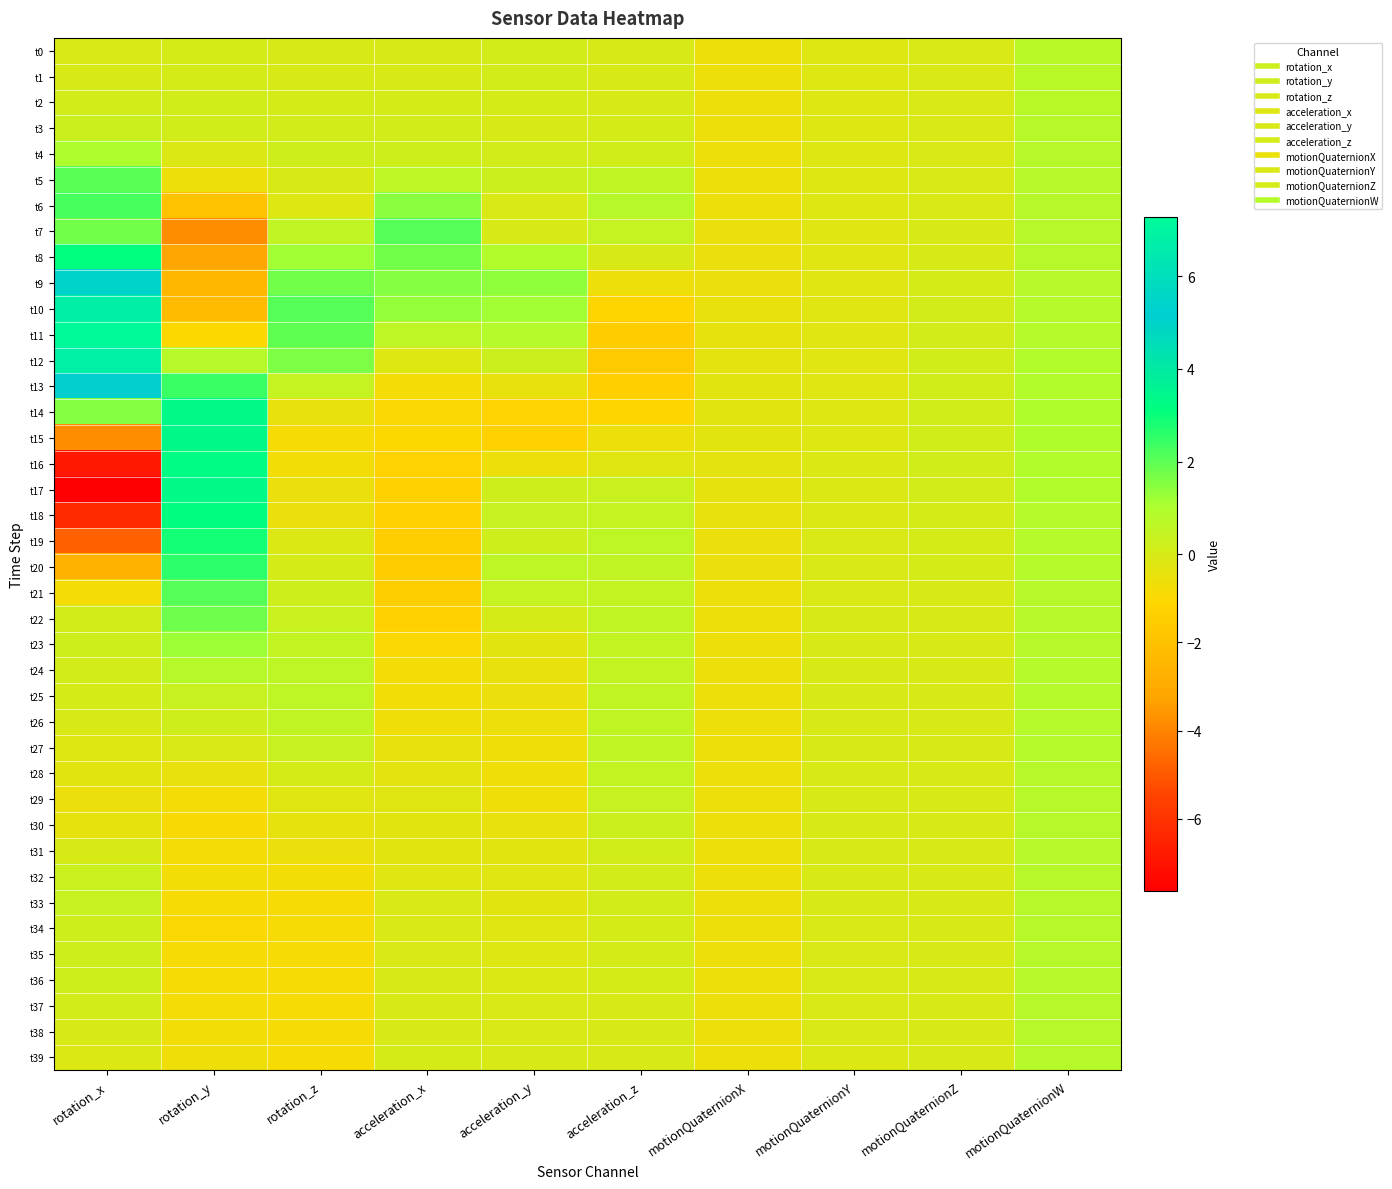

Reading left to right, what are all the values shown in this chart?

t0: rotation_x=-0.1	rotation_y=0.0	rotation_z=-0.0	acceleration_x=-0.0	acceleration_y=0.1	acceleration_z=-0.0	motionQuaternionX=-0.6	motionQuaternionY=-0.2	motionQuaternionZ=-0.1	motionQuaternionW=0.7
t1: rotation_x=-0.0	rotation_y=0.0	rotation_z=-0.0	acceleration_x=-0.0	acceleration_y=0.1	acceleration_z=-0.1	motionQuaternionX=-0.6	motionQuaternionY=-0.2	motionQuaternionZ=-0.1	motionQuaternionW=0.7
t2: rotation_x=0.1	rotation_y=0.1	rotation_z=0.0	acceleration_x=0.0	acceleration_y=0.0	acceleration_z=-0.0	motionQuaternionX=-0.6	motionQuaternionY=-0.2	motionQuaternionZ=-0.1	motionQuaternionW=0.7
t3: rotation_x=0.2	rotation_y=0.1	rotation_z=0.1	acceleration_x=0.1	acceleration_y=-0.0	acceleration_z=0.0	motionQuaternionX=-0.6	motionQuaternionY=-0.2	motionQuaternionZ=-0.1	motionQuaternionW=0.7
t4: rotation_x=1.0	rotation_y=-0.1	rotation_z=0.2	acceleration_x=0.2	acceleration_y=0.1	acceleration_z=0.1	motionQuaternionX=-0.6	motionQuaternionY=-0.2	motionQuaternionZ=-0.1	motionQuaternionW=0.7
t5: rotation_x=2.0	rotation_y=-0.6	rotation_z=-0.0	acceleration_x=0.6	acceleration_y=0.2	acceleration_z=0.5	motionQuaternionX=-0.6	motionQuaternionY=-0.2	motionQuaternionZ=-0.1	motionQuaternionW=0.8
t6: rotation_x=2.2	rotation_y=-2.0	rotation_z=-0.2	acceleration_x=1.5	acceleration_y=-0.1	acceleration_z=0.8	motionQuaternionX=-0.6	motionQuaternionY=-0.2	motionQuaternionZ=-0.1	motionQuaternionW=0.8
t7: rotation_x=1.7	rotation_y=-3.8	rotation_z=0.6	acceleration_x=2.1	acceleration_y=-0.0	acceleration_z=0.5	motionQuaternionX=-0.6	motionQuaternionY=-0.2	motionQuaternionZ=-0.1	motionQuaternionW=0.8
t8: rotation_x=3.1	rotation_y=-3.2	rotation_z=1.2	acceleration_x=1.7	acceleration_y=0.9	acceleration_z=-0.0	motionQuaternionX=-0.6	motionQuaternionY=-0.3	motionQuaternionZ=-0.0	motionQuaternionW=0.8
t9: rotation_x=5.5	rotation_y=-2.5	rotation_z=1.7	acceleration_x=1.5	acceleration_y=1.4	acceleration_z=-0.6	motionQuaternionX=-0.5	motionQuaternionY=-0.3	motionQuaternionZ=0.0	motionQuaternionW=0.8
t10: rotation_x=6.7	rotation_y=-2.3	rotation_z=2.1	acceleration_x=1.3	acceleration_y=1.2	acceleration_z=-1.1	motionQuaternionX=-0.5	motionQuaternionY=-0.3	motionQuaternionZ=0.1	motionQuaternionW=0.8
t11: rotation_x=7.3	rotation_y=-1.1	rotation_z=2.0	acceleration_x=0.6	acceleration_y=0.8	acceleration_z=-1.5	motionQuaternionX=-0.4	motionQuaternionY=-0.3	motionQuaternionZ=0.1	motionQuaternionW=0.8
t12: rotation_x=6.8	rotation_y=0.8	rotation_z=1.6	acceleration_x=-0.2	acceleration_y=0.3	acceleration_z=-1.6	motionQuaternionX=-0.4	motionQuaternionY=-0.3	motionQuaternionZ=0.1	motionQuaternionW=0.9
t13: rotation_x=5.3	rotation_y=2.4	rotation_z=0.4	acceleration_x=-0.8	acceleration_y=-0.5	acceleration_z=-1.4	motionQuaternionX=-0.3	motionQuaternionY=-0.2	motionQuaternionZ=0.2	motionQuaternionW=0.9
t14: rotation_x=1.5	rotation_y=3.3	rotation_z=-0.5	acceleration_x=-1.0	acceleration_y=-1.2	acceleration_z=-1.1	motionQuaternionX=-0.3	motionQuaternionY=-0.2	motionQuaternionZ=0.2	motionQuaternionW=0.9
t15: rotation_x=-3.8	rotation_y=3.4	rotation_z=-0.9	acceleration_x=-1.1	acceleration_y=-1.4	acceleration_z=-0.6	motionQuaternionX=-0.3	motionQuaternionY=-0.2	motionQuaternionZ=0.1	motionQuaternionW=0.9
t16: rotation_x=-6.8	rotation_y=3.2	rotation_z=-0.8	acceleration_x=-1.3	acceleration_y=-0.6	acceleration_z=-0.3	motionQuaternionX=-0.4	motionQuaternionY=-0.2	motionQuaternionZ=0.1	motionQuaternionW=0.9
t17: rotation_x=-7.6	rotation_y=3.3	rotation_z=-0.5	acceleration_x=-1.3	acceleration_y=0.2	acceleration_z=0.3	motionQuaternionX=-0.5	motionQuaternionY=-0.1	motionQuaternionZ=0.1	motionQuaternionW=0.9
t18: rotation_x=-6.3	rotation_y=3.2	rotation_z=-0.5	acceleration_x=-1.3	acceleration_y=0.4	acceleration_z=0.4	motionQuaternionX=-0.5	motionQuaternionY=-0.1	motionQuaternionZ=0.1	motionQuaternionW=0.8
t19: rotation_x=-4.8	rotation_y=2.9	rotation_z=-0.2	acceleration_x=-1.5	acceleration_y=0.2	acceleration_z=0.6	motionQuaternionX=-0.6	motionQuaternionY=-0.1	motionQuaternionZ=0.0	motionQuaternionW=0.8
t20: rotation_x=-2.7	rotation_y=2.6	rotation_z=0.0	acceleration_x=-1.5	acceleration_y=0.6	acceleration_z=0.5	motionQuaternionX=-0.6	motionQuaternionY=-0.1	motionQuaternionZ=0.0	motionQuaternionW=0.8
t21: rotation_x=-0.8	rotation_y=2.1	rotation_z=0.2	acceleration_x=-1.5	acceleration_y=0.4	acceleration_z=0.5	motionQuaternionX=-0.6	motionQuaternionY=-0.1	motionQuaternionZ=-0.0	motionQuaternionW=0.8
t22: rotation_x=0.1	rotation_y=1.8	rotation_z=0.3	acceleration_x=-1.3	acceleration_y=0.0	acceleration_z=0.5	motionQuaternionX=-0.6	motionQuaternionY=-0.0	motionQuaternionZ=-0.0	motionQuaternionW=0.8
t23: rotation_x=0.2	rotation_y=1.2	rotation_z=0.5	acceleration_x=-1.0	acceleration_y=-0.3	acceleration_z=0.5	motionQuaternionX=-0.6	motionQuaternionY=-0.0	motionQuaternionZ=-0.0	motionQuaternionW=0.8
t24: rotation_x=0.1	rotation_y=0.7	rotation_z=0.6	acceleration_x=-0.8	acceleration_y=-0.5	acceleration_z=0.5	motionQuaternionX=-0.6	motionQuaternionY=-0.0	motionQuaternionZ=-0.0	motionQuaternionW=0.8
t25: rotation_x=0.0	rotation_y=0.4	rotation_z=0.6	acceleration_x=-0.7	acceleration_y=-0.6	acceleration_z=0.5	motionQuaternionX=-0.6	motionQuaternionY=-0.0	motionQuaternionZ=-0.0	motionQuaternionW=0.8
t26: rotation_x=-0.0	rotation_y=0.2	rotation_z=0.6	acceleration_x=-0.7	acceleration_y=-0.6	acceleration_z=0.6	motionQuaternionX=-0.6	motionQuaternionY=-0.0	motionQuaternionZ=-0.0	motionQuaternionW=0.8
t27: rotation_x=-0.2	rotation_y=-0.1	rotation_z=0.3	acceleration_x=-0.5	acceleration_y=-0.7	acceleration_z=0.6	motionQuaternionX=-0.6	motionQuaternionY=-0.0	motionQuaternionZ=-0.0	motionQuaternionW=0.8
t28: rotation_x=-0.4	rotation_y=-0.5	rotation_z=0.0	acceleration_x=-0.4	acceleration_y=-0.7	acceleration_z=0.5	motionQuaternionX=-0.6	motionQuaternionY=-0.0	motionQuaternionZ=-0.0	motionQuaternionW=0.8
t29: rotation_x=-0.6	rotation_y=-0.8	rotation_z=-0.3	acceleration_x=-0.3	acceleration_y=-0.7	acceleration_z=0.4	motionQuaternionX=-0.6	motionQuaternionY=-0.0	motionQuaternionZ=-0.0	motionQuaternionW=0.8
t30: rotation_x=-0.4	rotation_y=-0.9	rotation_z=-0.4	acceleration_x=-0.3	acceleration_y=-0.5	acceleration_z=0.2	motionQuaternionX=-0.6	motionQuaternionY=-0.0	motionQuaternionZ=-0.0	motionQuaternionW=0.8
t31: rotation_x=-0.0	rotation_y=-0.8	rotation_z=-0.6	acceleration_x=-0.3	acceleration_y=-0.3	acceleration_z=0.1	motionQuaternionX=-0.6	motionQuaternionY=-0.0	motionQuaternionZ=-0.0	motionQuaternionW=0.8
t32: rotation_x=0.3	rotation_y=-0.8	rotation_z=-0.7	acceleration_x=-0.3	acceleration_y=-0.3	acceleration_z=0.1	motionQuaternionX=-0.6	motionQuaternionY=-0.0	motionQuaternionZ=-0.0	motionQuaternionW=0.8
t33: rotation_x=0.4	rotation_y=-0.9	rotation_z=-0.9	acceleration_x=-0.1	acceleration_y=-0.3	acceleration_z=0.1	motionQuaternionX=-0.6	motionQuaternionY=-0.1	motionQuaternionZ=-0.0	motionQuaternionW=0.8
t34: rotation_x=0.2	rotation_y=-1.0	rotation_z=-0.9	acceleration_x=-0.1	acceleration_y=-0.3	acceleration_z=0.1	motionQuaternionX=-0.6	motionQuaternionY=-0.1	motionQuaternionZ=-0.0	motionQuaternionW=0.8
t35: rotation_x=0.2	rotation_y=-0.9	rotation_z=-0.9	acceleration_x=-0.1	acceleration_y=-0.2	acceleration_z=0.0	motionQuaternionX=-0.6	motionQuaternionY=-0.1	motionQuaternionZ=-0.0	motionQuaternionW=0.8
t36: rotation_x=0.2	rotation_y=-0.8	rotation_z=-0.9	acceleration_x=-0.0	acceleration_y=-0.1	acceleration_z=0.0	motionQuaternionX=-0.6	motionQuaternionY=-0.1	motionQuaternionZ=-0.0	motionQuaternionW=0.8
t37: rotation_x=0.1	rotation_y=-0.8	rotation_z=-0.9	acceleration_x=-0.0	acceleration_y=-0.1	acceleration_z=-0.0	motionQuaternionX=-0.6	motionQuaternionY=-0.1	motionQuaternionZ=-0.0	motionQuaternionW=0.8
t38: rotation_x=-0.1	rotation_y=-0.7	rotation_z=-0.9	acceleration_x=-0.0	acceleration_y=-0.1	acceleration_z=-0.0	motionQuaternionX=-0.6	motionQuaternionY=-0.1	motionQuaternionZ=-0.0	motionQuaternionW=0.8
t39: rotation_x=-0.2	rotation_y=-0.7	rotation_z=-0.9	acceleration_x=0.0	acceleration_y=-0.1	acceleration_z=-0.0	motionQuaternionX=-0.6	motionQuaternionY=-0.1	motionQuaternionZ=-0.0	motionQuaternionW=0.8